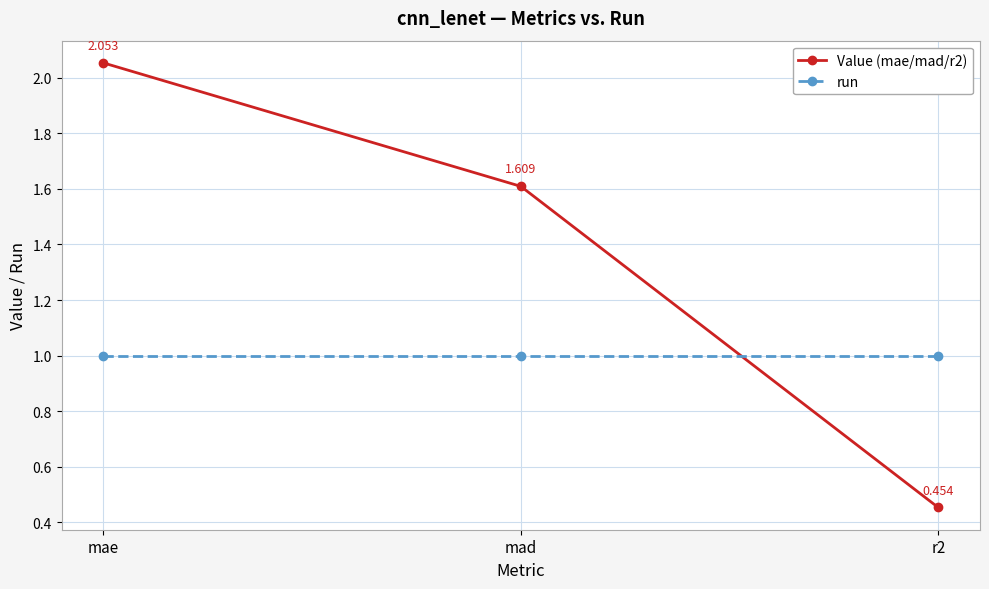

Does the chart display data point markers on the line(s)?

Yes